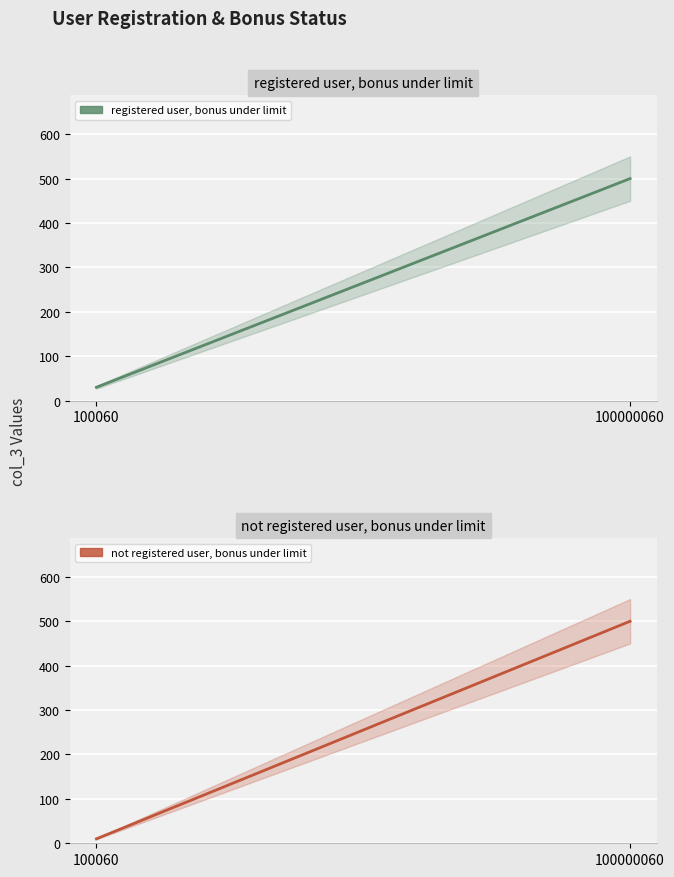

What is the smallest value displayed?

10